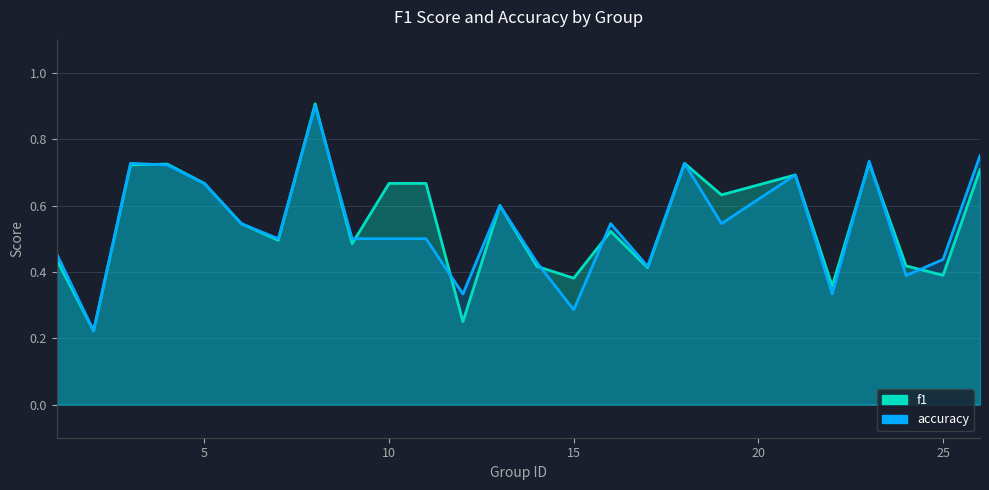

The accuracy series shows 0.7 at 16. True or false?

False